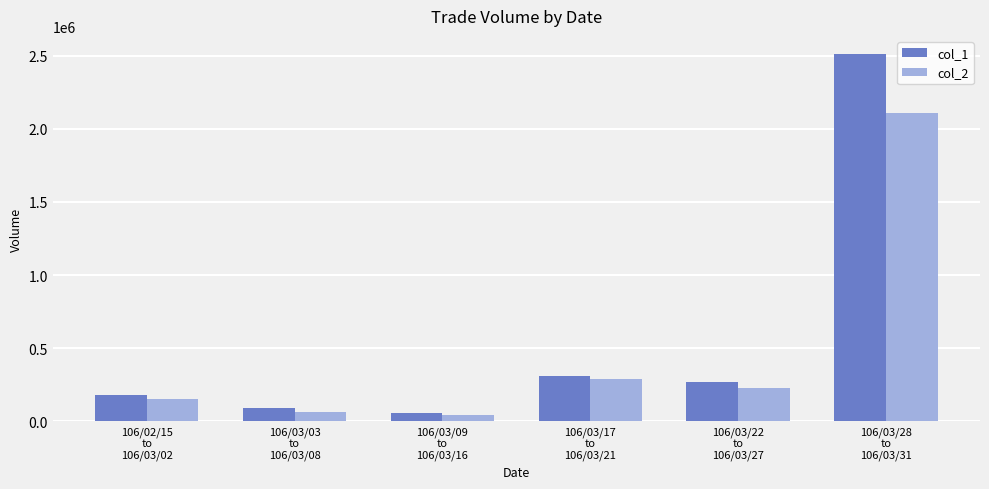

Count the number of data series in this chart.

2